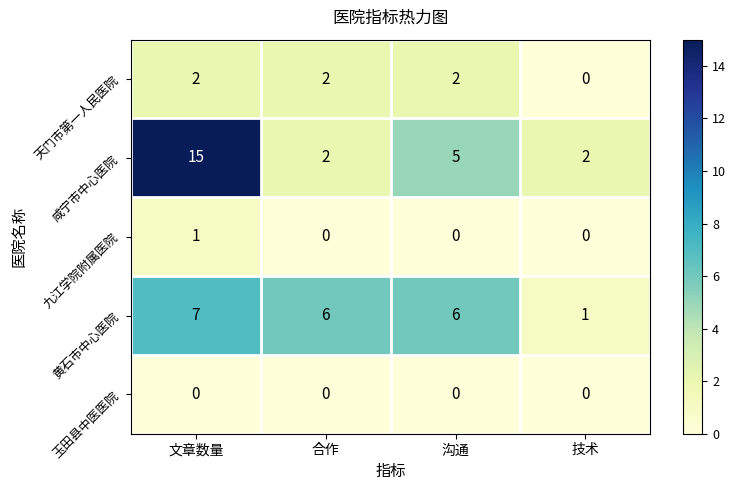

Reading left to right, extract all data points from this chart.

天门市第一人民医院: 文章数量=2	合作=2	沟通=2	技术=0
咸宁市中心医院: 文章数量=15	合作=2	沟通=5	技术=2
九江学院附属医院: 文章数量=1	合作=0	沟通=0	技术=0
黄石市中心医院: 文章数量=7	合作=6	沟通=6	技术=1
玉田县中医医院: 文章数量=0	合作=0	沟通=0	技术=0